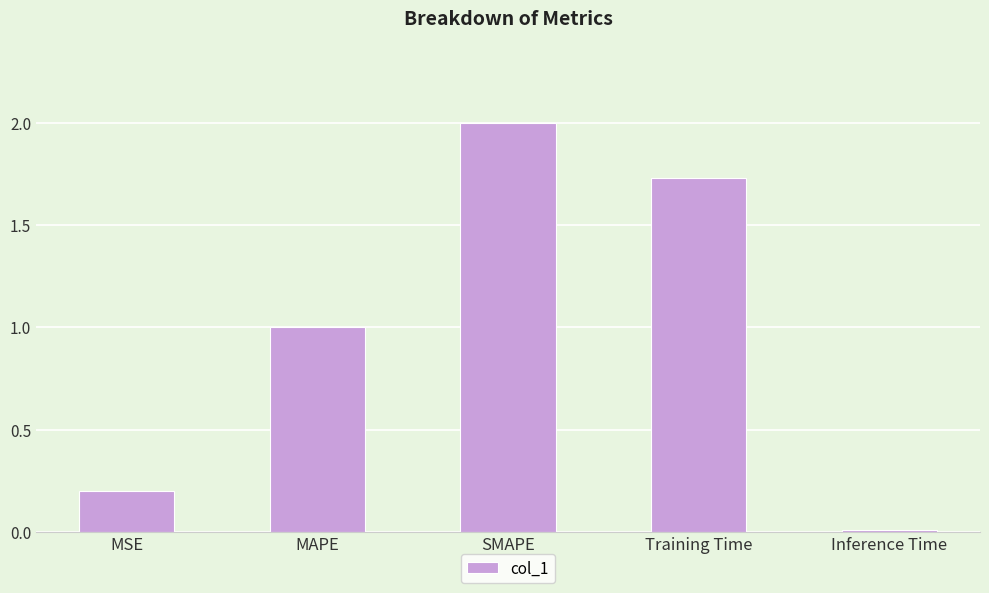

How many bars are there in total?

5